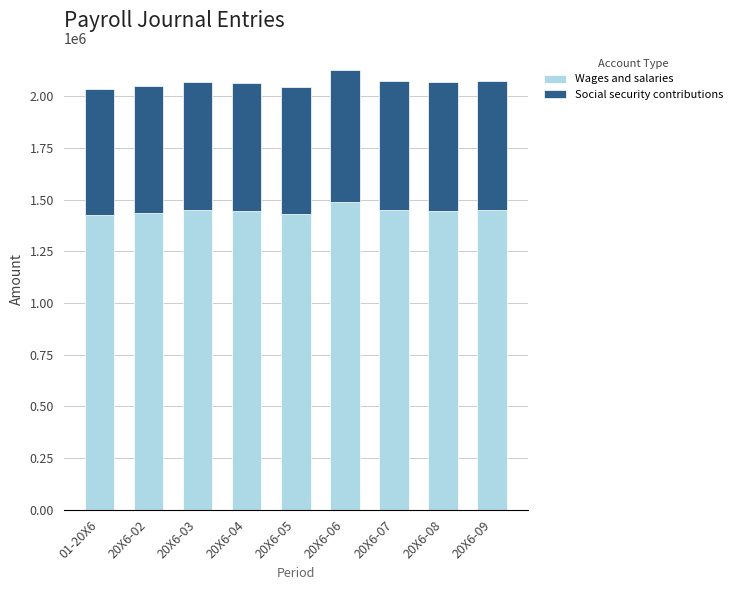

What are all the series names shown in the legend?

Wages and salaries, Social security contributions